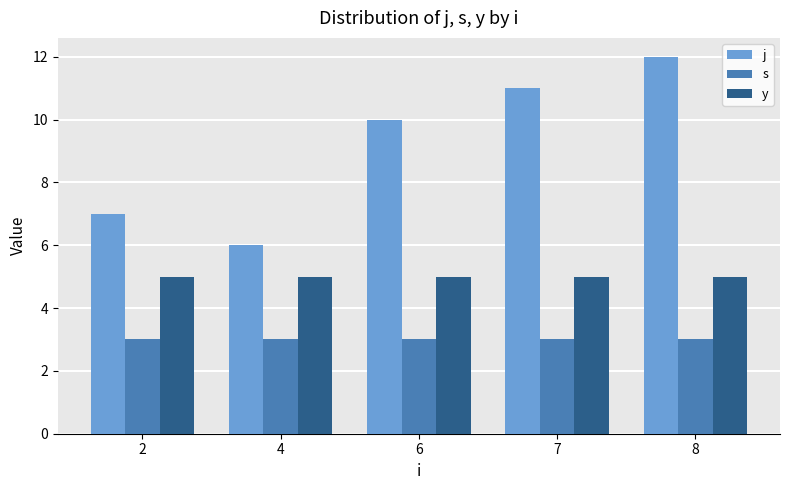

What is the approximate value of s at 6?

3